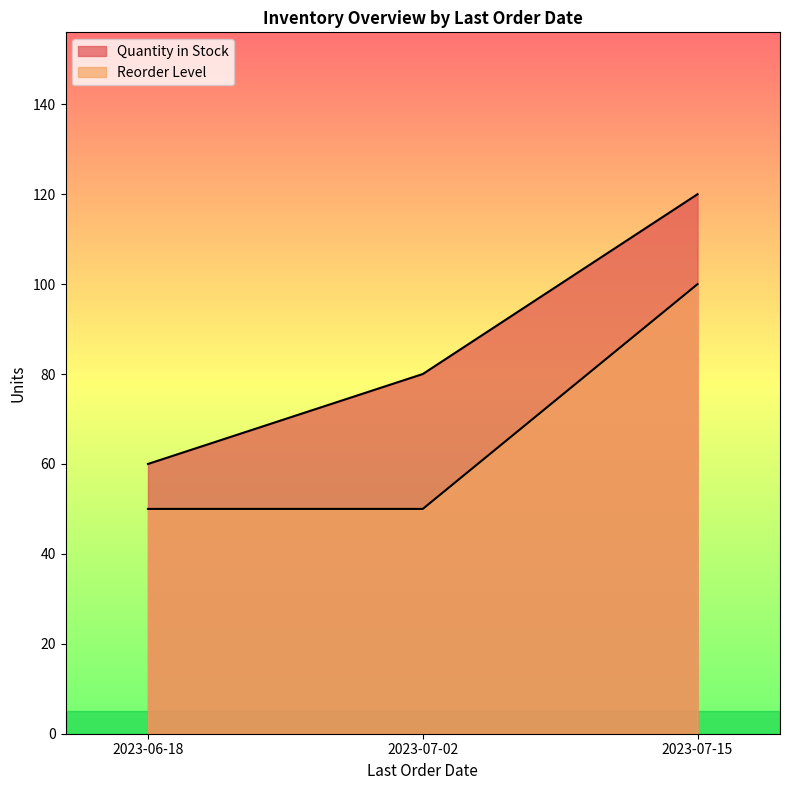

Does the chart display data point markers on the line(s)?

No